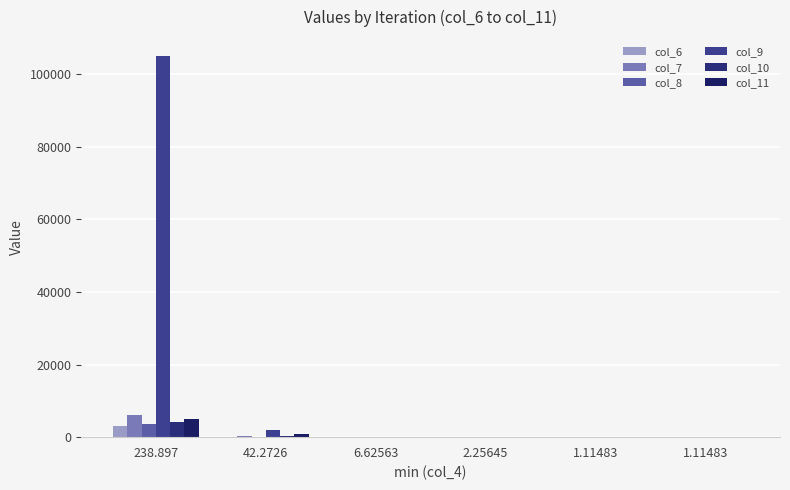

Rank the categories by col_9 value from lowest to highest.

1.11483, 1.11483, 2.25645, 6.62563, 42.2726, 238.897